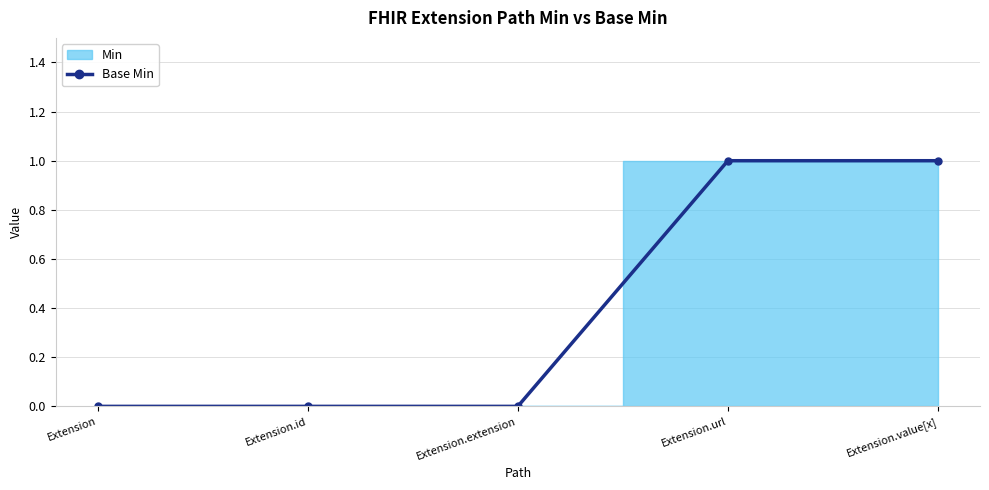

Rank the categories by value from lowest to highest.

Extension, Extension.id, Extension.extension, Extension.url, Extension.value[x]